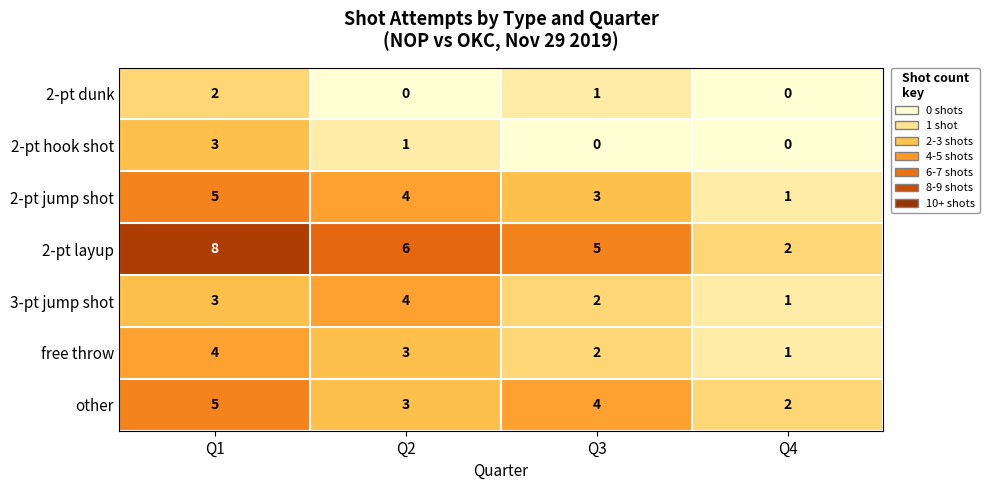

What is the difference between the maximum and minimum values in the 3-pt jump shot series?

3